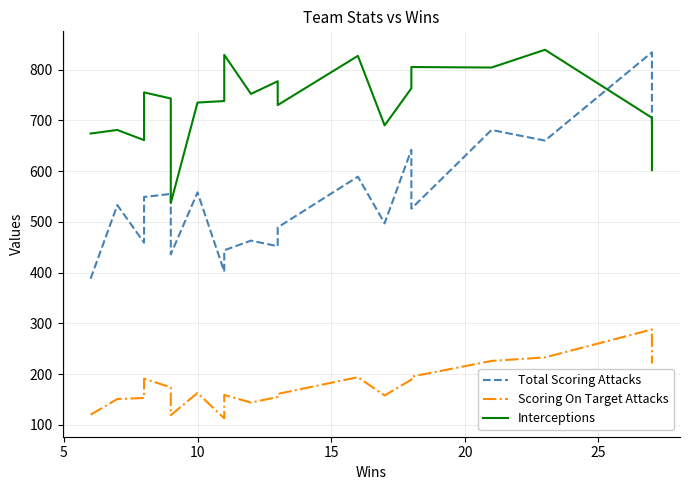

How many data points does each series have?

20